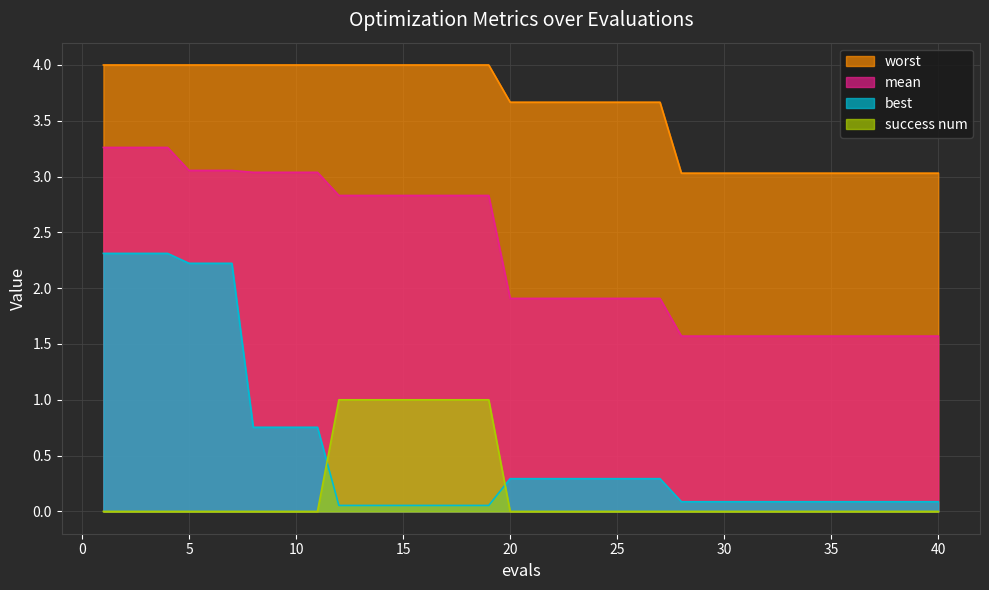

The value of mean at 40 is 2.2. True or false?

False